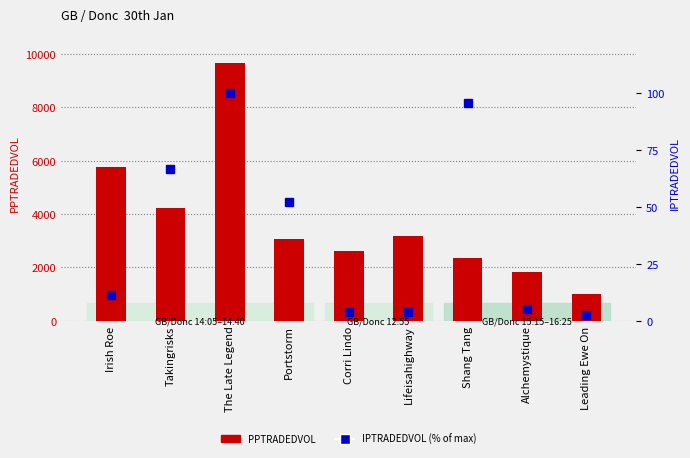

How many values in the IPTRADEDVOL series exceed 11?

5